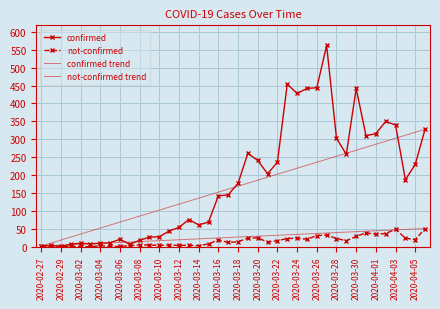

At which category does not-confirmed reach its first local peak?

2020-03-04